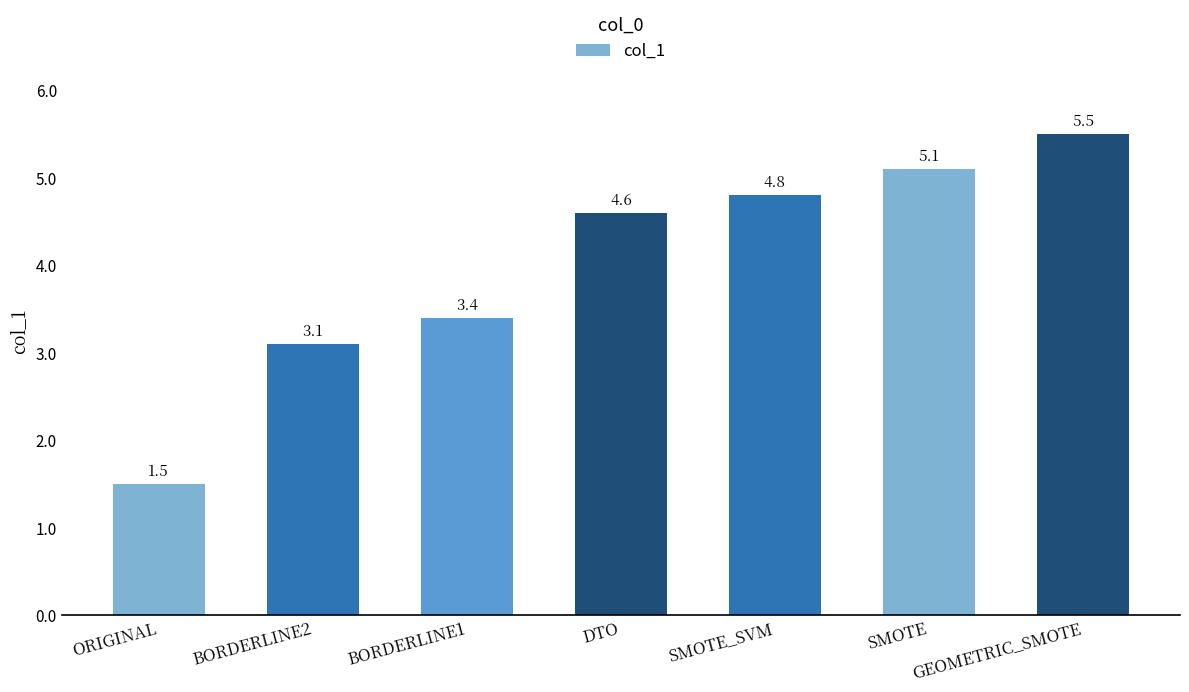

What is the label of the 2nd bar from the left?

BORDERLINE2